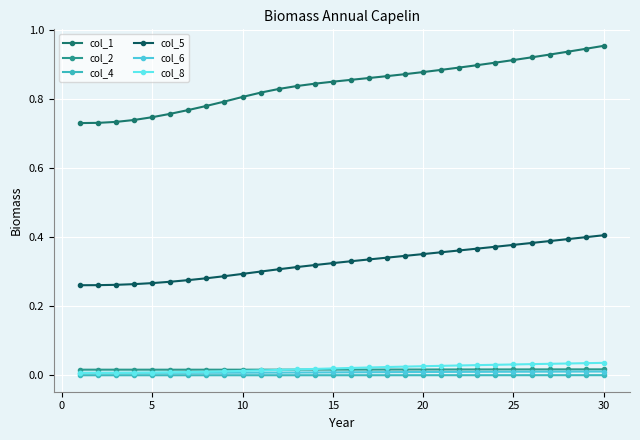

Reading left to right, what are all the values shown in this chart?

col_1: 0.7	0.7	0.7	0.7	0.7	0.8	0.8	0.8	0.8	0.8	0.8	0.8	0.8	0.8	0.8	0.9	0.9	0.9	0.9	0.9	0.9	0.9	0.9	0.9	0.9	0.9	0.9	0.9	0.9	1.0
col_2: 0.0	0.0	0.0	0.0	0.0	0.0	0.0	0.0	0.0	0.0	0.0	0.0	0.0	0.0	0.0	0.0	0.0	0.0	0.0	0.0	0.0	0.0	0.0	0.0	0.0	0.0	0.0	0.0	0.0	0.0
col_4: 0.0	0.0	0.0	0.0	0.0	0.0	0.0	0.0	0.0	0.0	0.0	0.0	0.0	0.0	0.0	0.0	0.0	0.0	0.0	0.0	0.0	0.0	0.0	0.0	0.0	0.0	0.0	0.0	0.0	0.0
col_5: 0.3	0.3	0.3	0.3	0.3	0.3	0.3	0.3	0.3	0.3	0.3	0.3	0.3	0.3	0.3	0.3	0.3	0.3	0.3	0.4	0.4	0.4	0.4	0.4	0.4	0.4	0.4	0.4	0.4	0.4
col_6: 0.0	0.0	0.0	0.0	0.0	0.0	0.0	0.0	0.0	0.0	0.0	0.0	0.0	0.0	0.0	0.0	0.0	0.0	0.0	0.0	0.0	0.0	0.0	0.0	0.0	0.0	0.0	0.0	0.0	0.0
col_8: 0.0	0.0	0.0	0.0	0.0	0.0	0.0	0.0	0.0	0.0	0.0	0.0	0.0	0.0	0.0	0.0	0.0	0.0	0.0	0.0	0.0	0.0	0.0	0.0	0.0	0.0	0.0	0.0	0.0	0.0